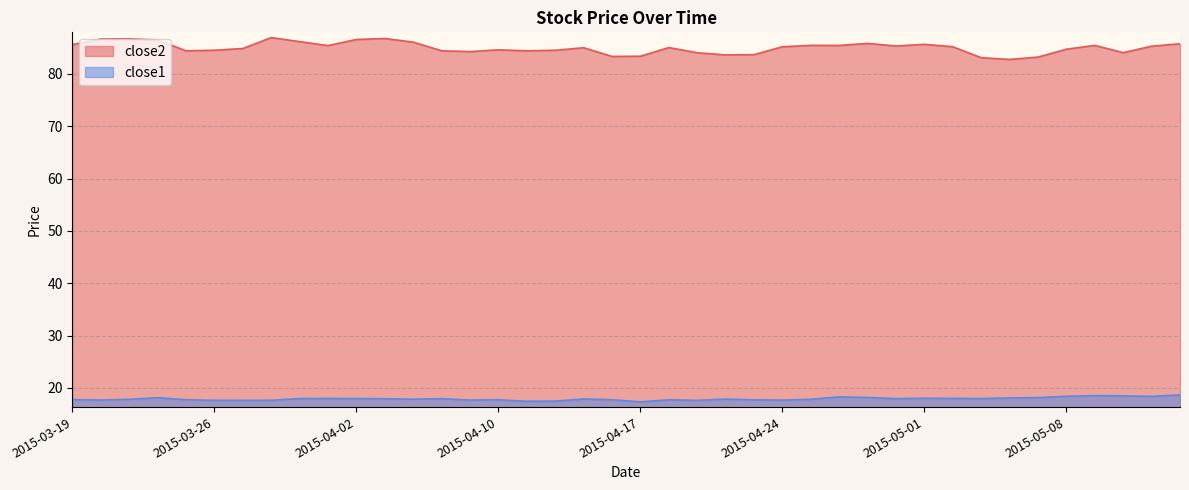

Where is the first local minimum for close2?

2015-03-25